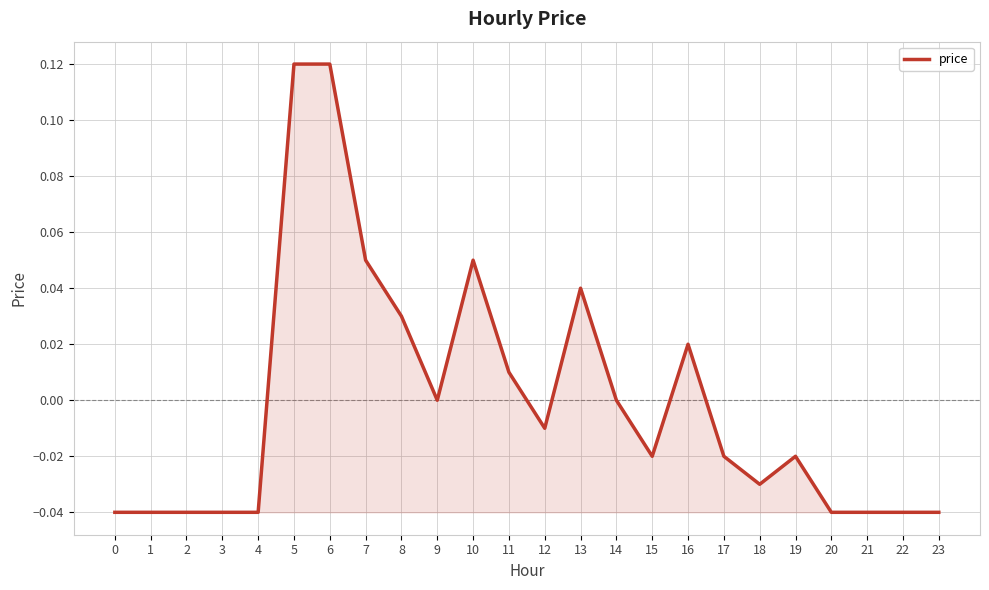

What is the difference between the second highest and second lowest values?

0.2